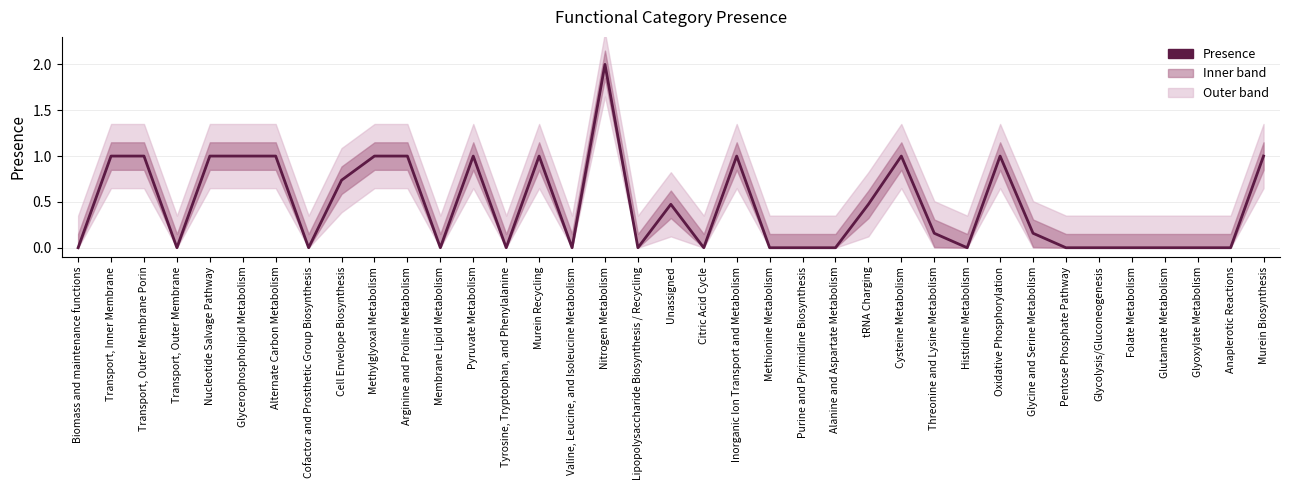

What is the difference between the second highest and second lowest values?

1.0